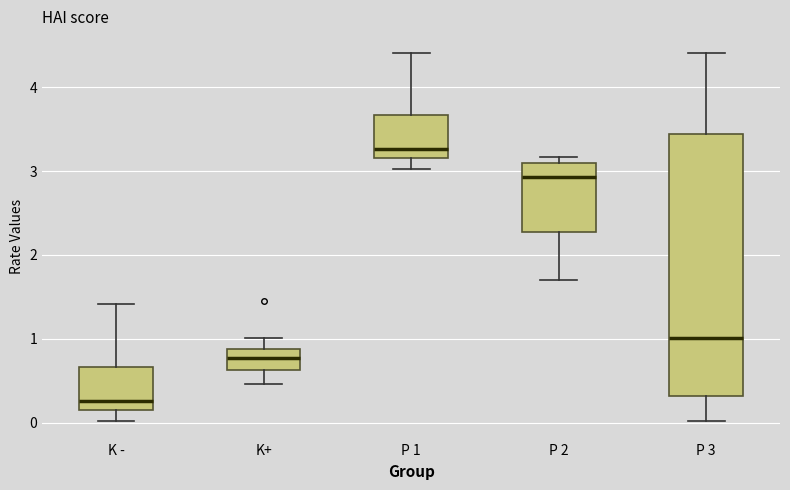

Comparing the boxes themselves (not the whiskers), which one is the tallest?

P 3